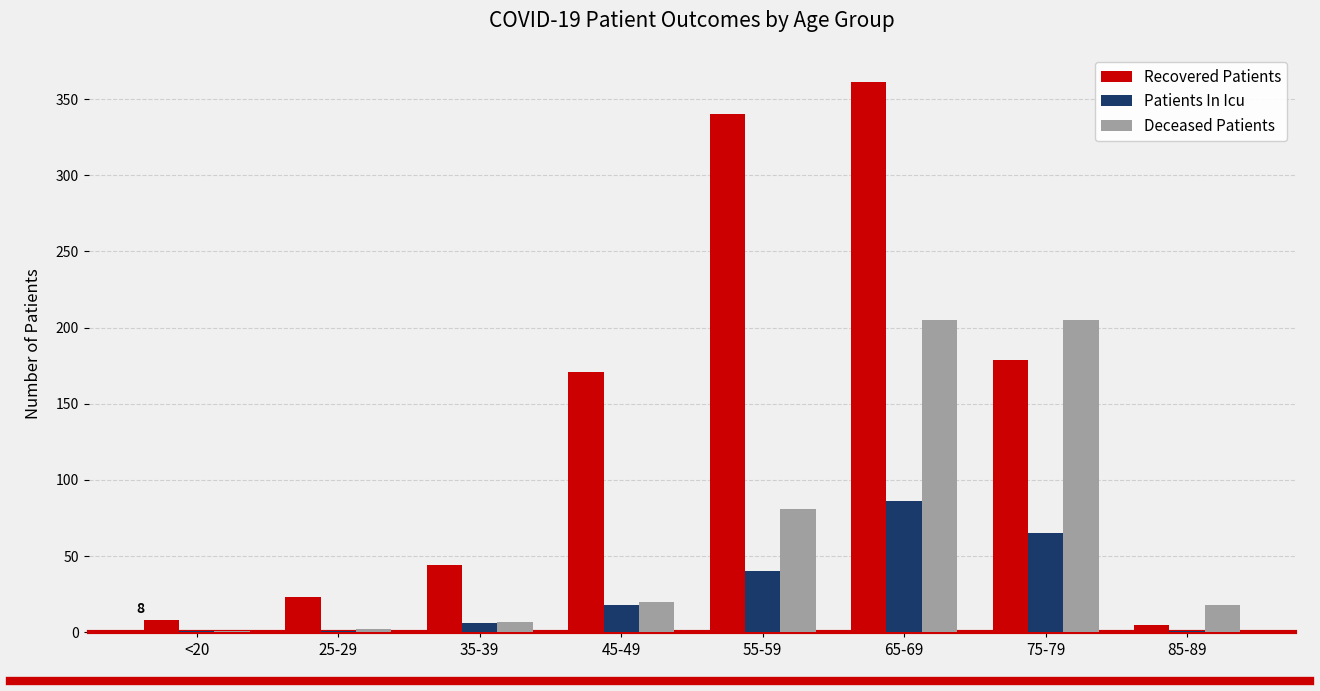

Where is Recovered Patients nearest to the value 183?

75-79